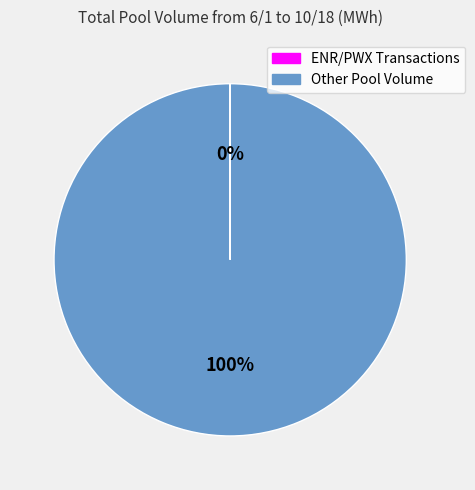

Which category has the biggest portion of the pie?

Other Pool Volume